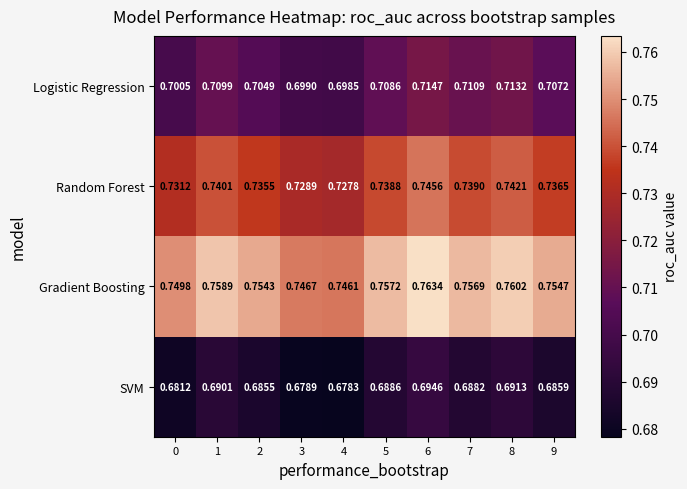

At 0, list the series in order from smallest to largest.

SVM, Logistic Regression, Random Forest, Gradient Boosting